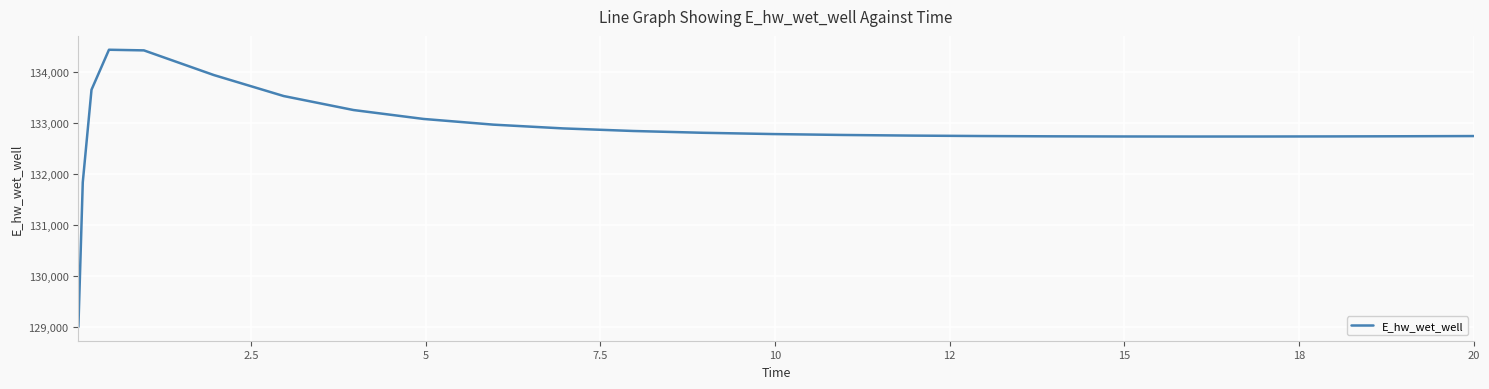

What is the difference between the maximum and minimum values?

5432.3